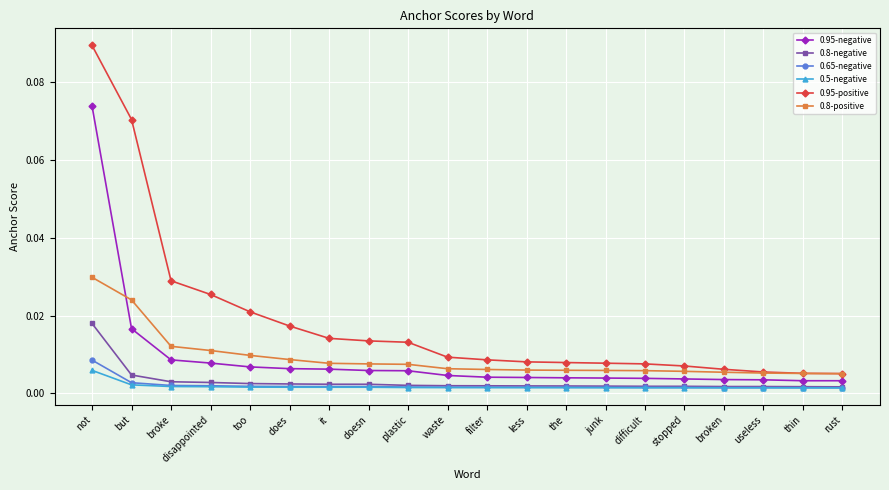

Which series has the largest total across all categories?

0.95-positive